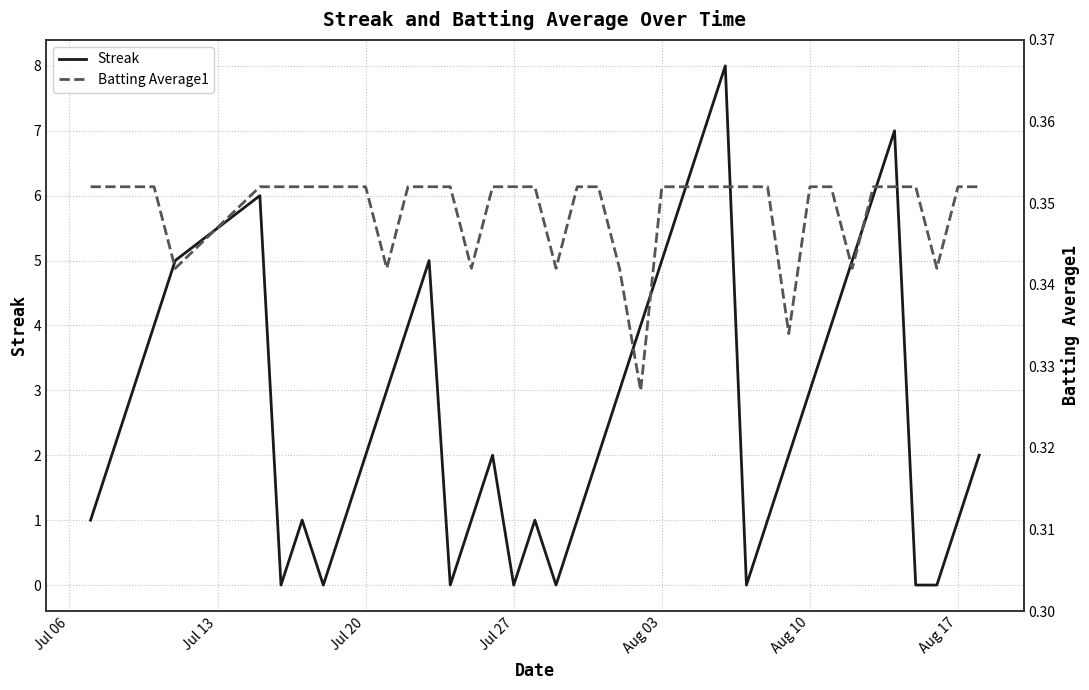

Reading left to right, list all the values displayed in this chart.

Streak: 1.0	2.0	3.0	4.0	5.0	6.0	0.0	1.0	0.0	1.0	2.0	3.0	4.0	5.0	0.0	1.0	2.0	0.0	1.0	0.0	1.0	2.0	3.0	4.0	5.0	6.0	7.0	8.0	0.0	1.0	2.0	3.0	4.0	5.0	6.0	7.0	0.0	0.0	1.0	2.0
Batting Average1: 0.4	0.4	0.4	0.4	0.3	0.4	0.4	0.4	0.4	0.4	0.4	0.3	0.4	0.4	0.4	0.3	0.4	0.4	0.4	0.3	0.4	0.4	0.3	0.3	0.4	0.4	0.4	0.4	0.4	0.4	0.3	0.4	0.4	0.3	0.4	0.4	0.4	0.3	0.4	0.4